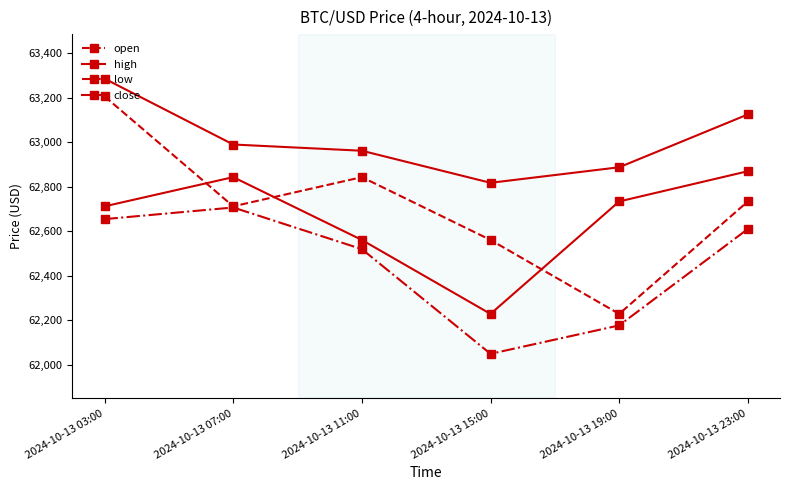

Which series has the widest spread of values?

open